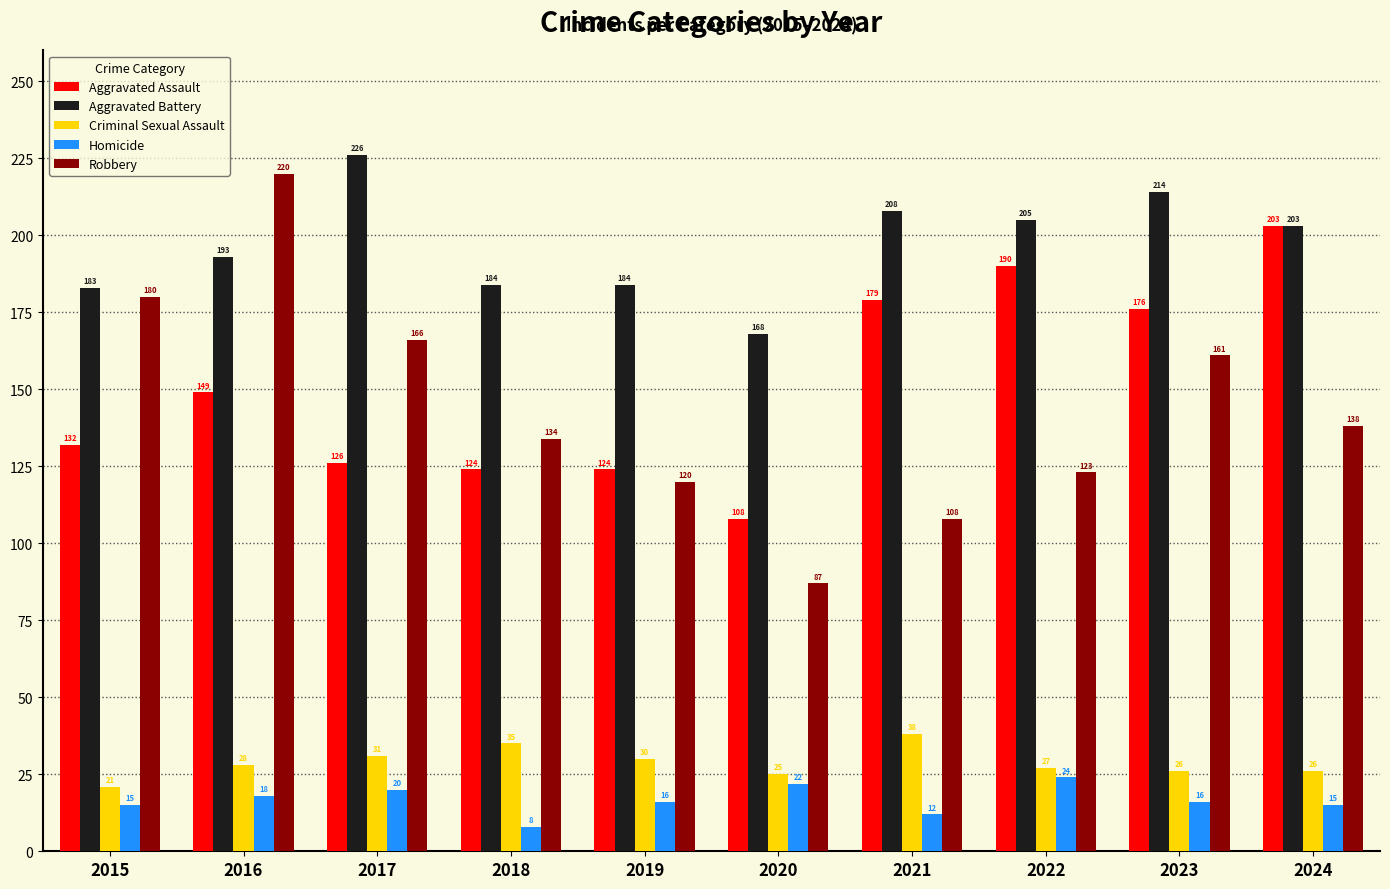

Where is Robbery nearest to the value 153?

2023